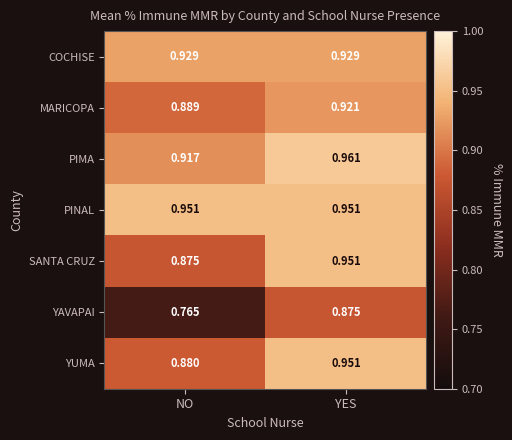

What is the total value across all series at YES?

6.5